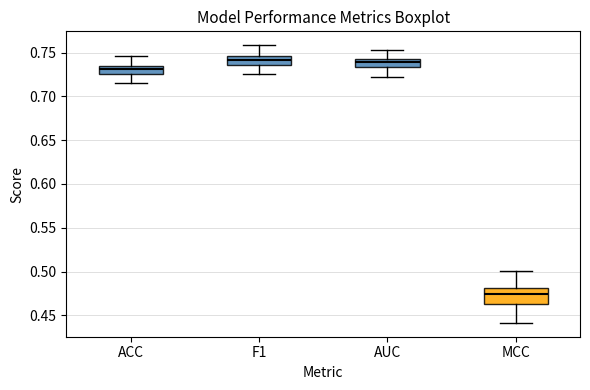

Reading left to right, read every box against the y-axis: the position of its median line, the range the box covers, and the ends of its whiskers. The values are not printed on the chart, so give them approximately, as read against the axis.

ACC: median 0.730, box 0.725 to 0.735, whiskers 0.715 to 0.745
F1: median 0.740, box 0.735 to 0.745, whiskers 0.725 to 0.760
AUC: median 0.740 (inside the box), box 0.735 to 0.740, whiskers 0.725 to 0.755
MCC: median 0.475, box 0.465 to 0.480, whiskers 0.440 to 0.500